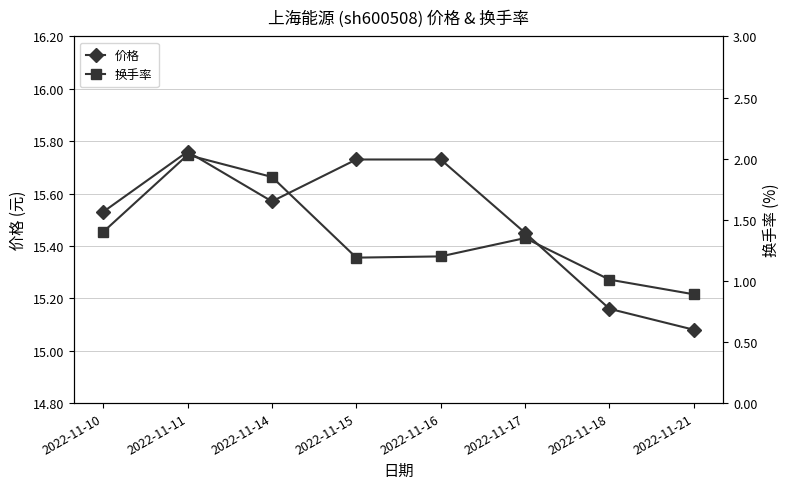

Reading right to left, list all the values displayed in this chart.

价格: 2022-11-21=15.1	2022-11-18=15.2	2022-11-17=15.4	2022-11-16=15.7	2022-11-15=15.7	2022-11-14=15.6	2022-11-11=15.8	2022-11-10=15.5
换手率: 2022-11-21=0.9	2022-11-18=1.0	2022-11-17=1.4	2022-11-16=1.2	2022-11-15=1.2	2022-11-14=1.9	2022-11-11=2.0	2022-11-10=1.4